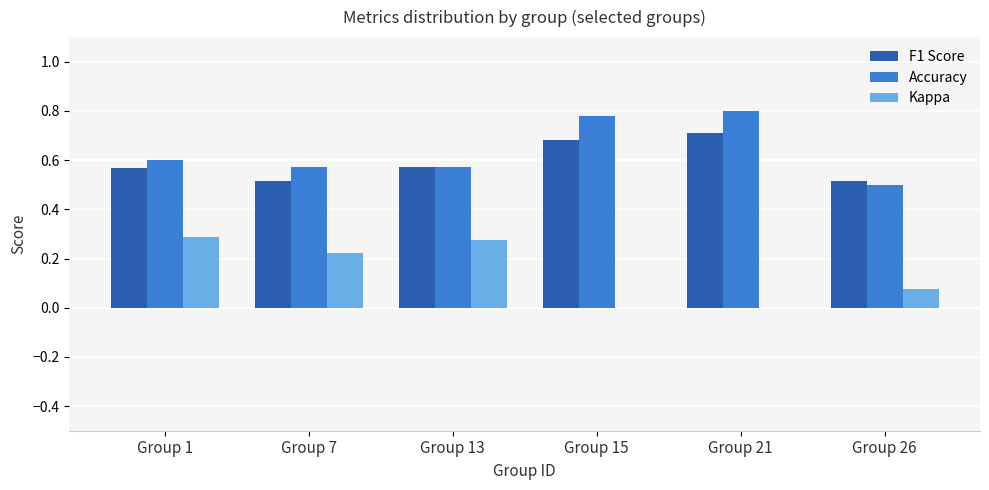

Count the Accuracy values in the range 0 to 1.

6